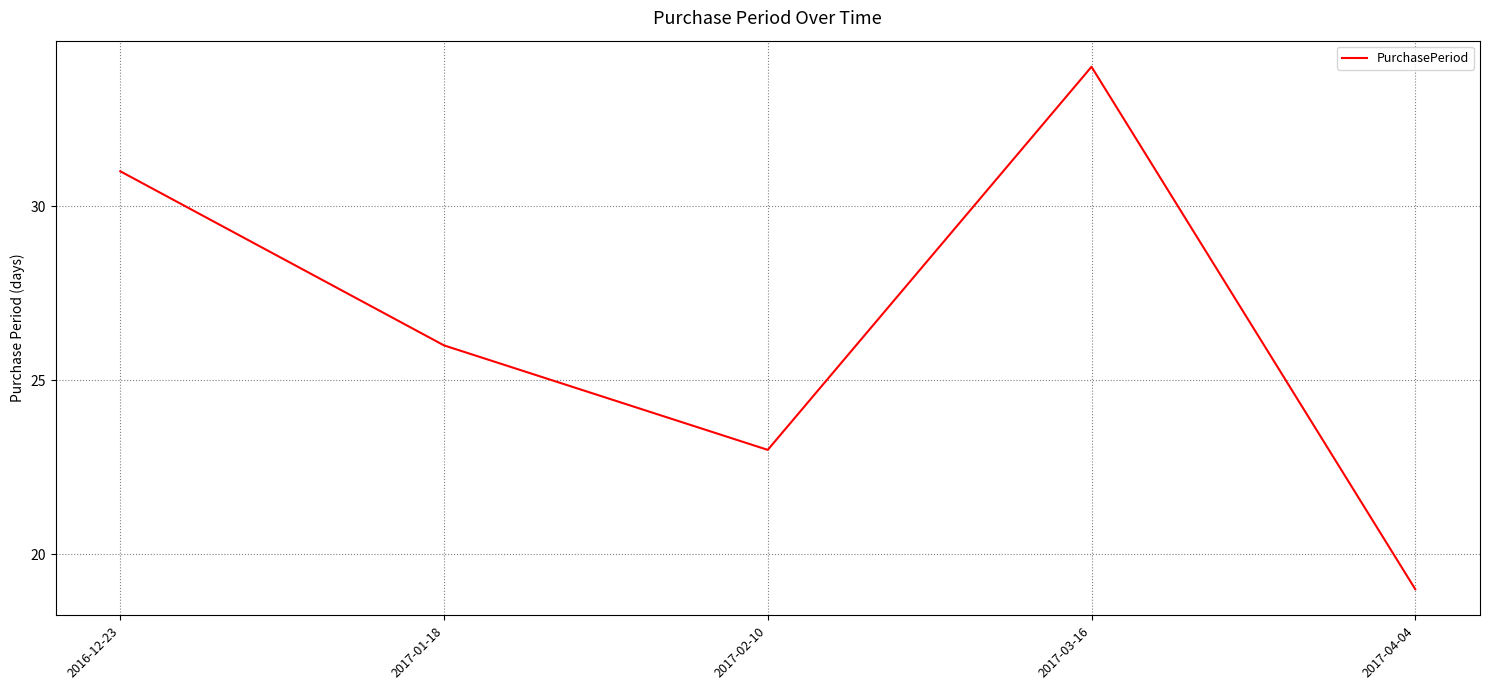

Which category has the lowest value across all series?

2017-04-04